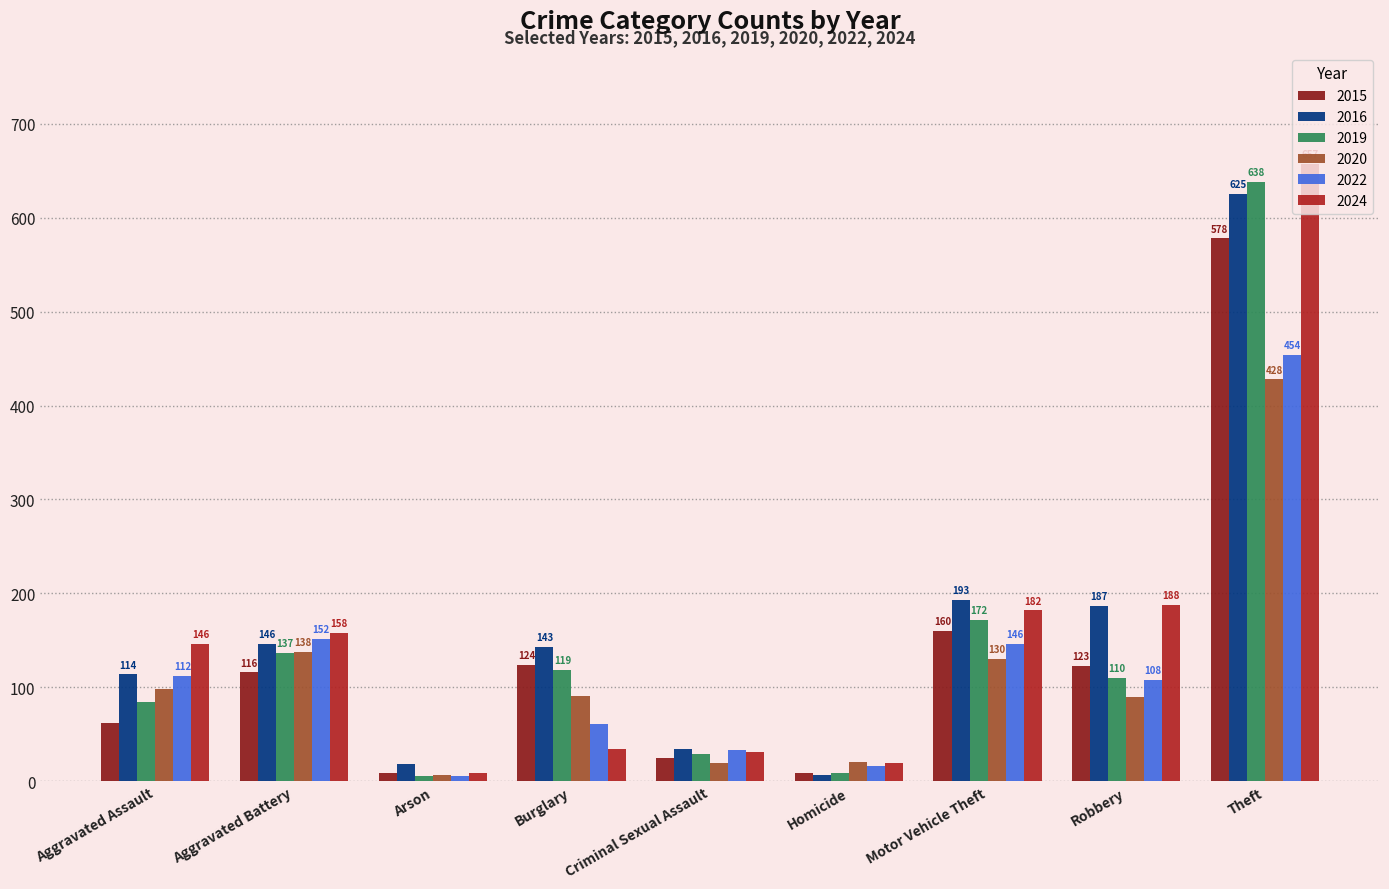

At how many categories does at least one series exceed 644?

1